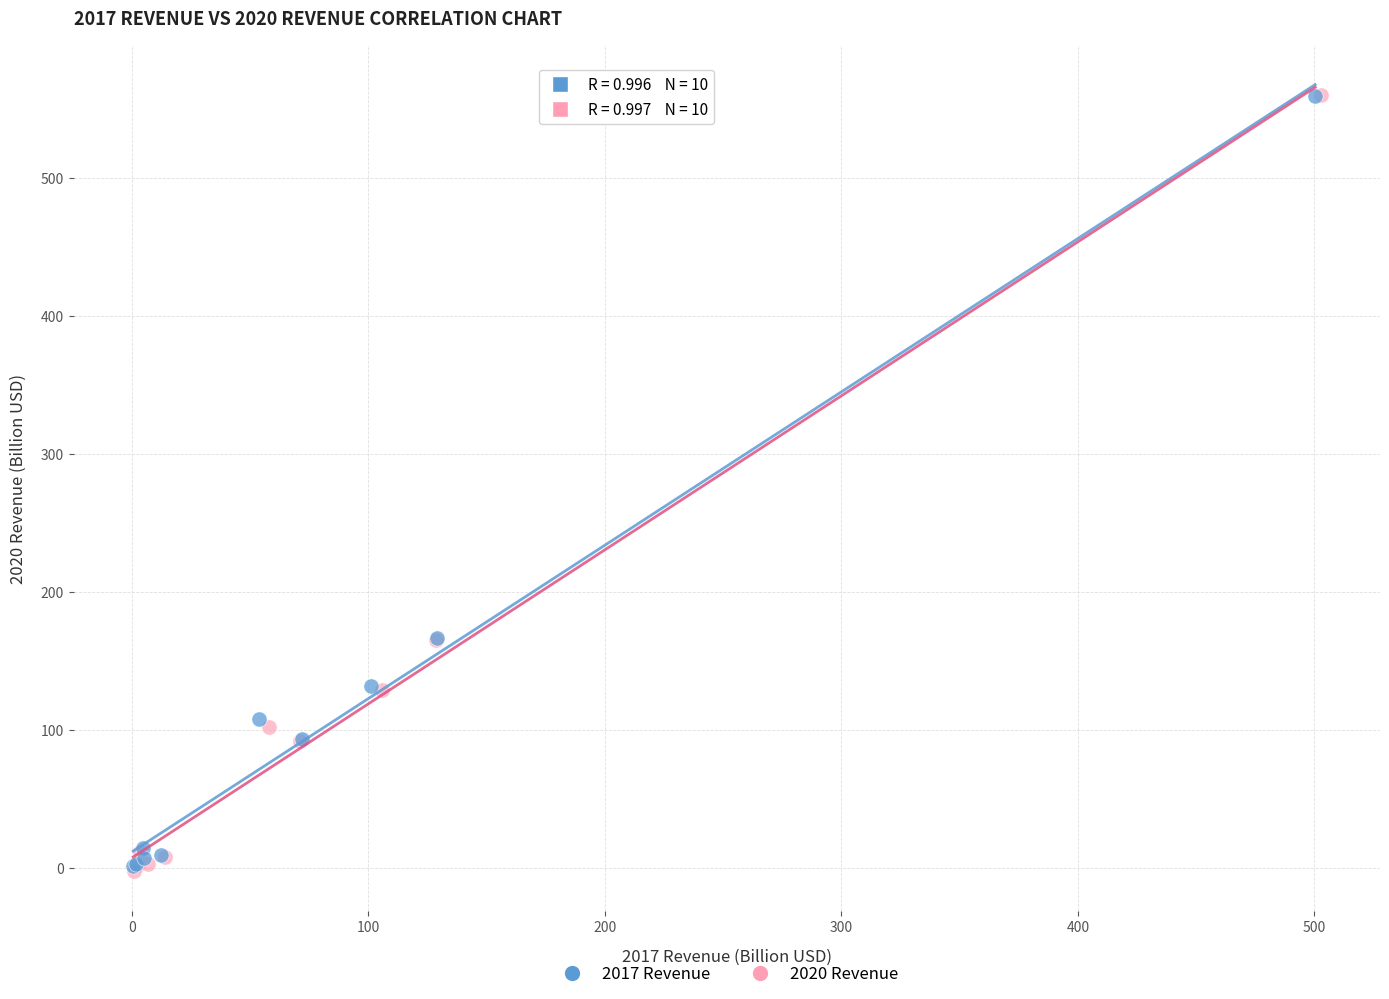

Which series has the widest spread of Y values?

2020 Revenue